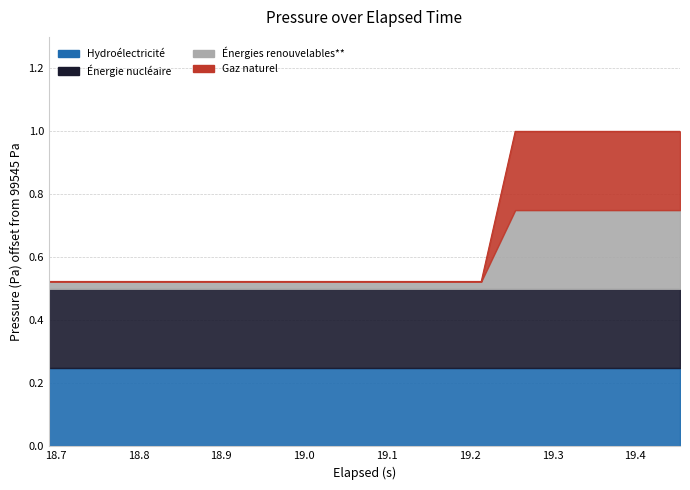

What is the label of the 7th point from the left?

19.2